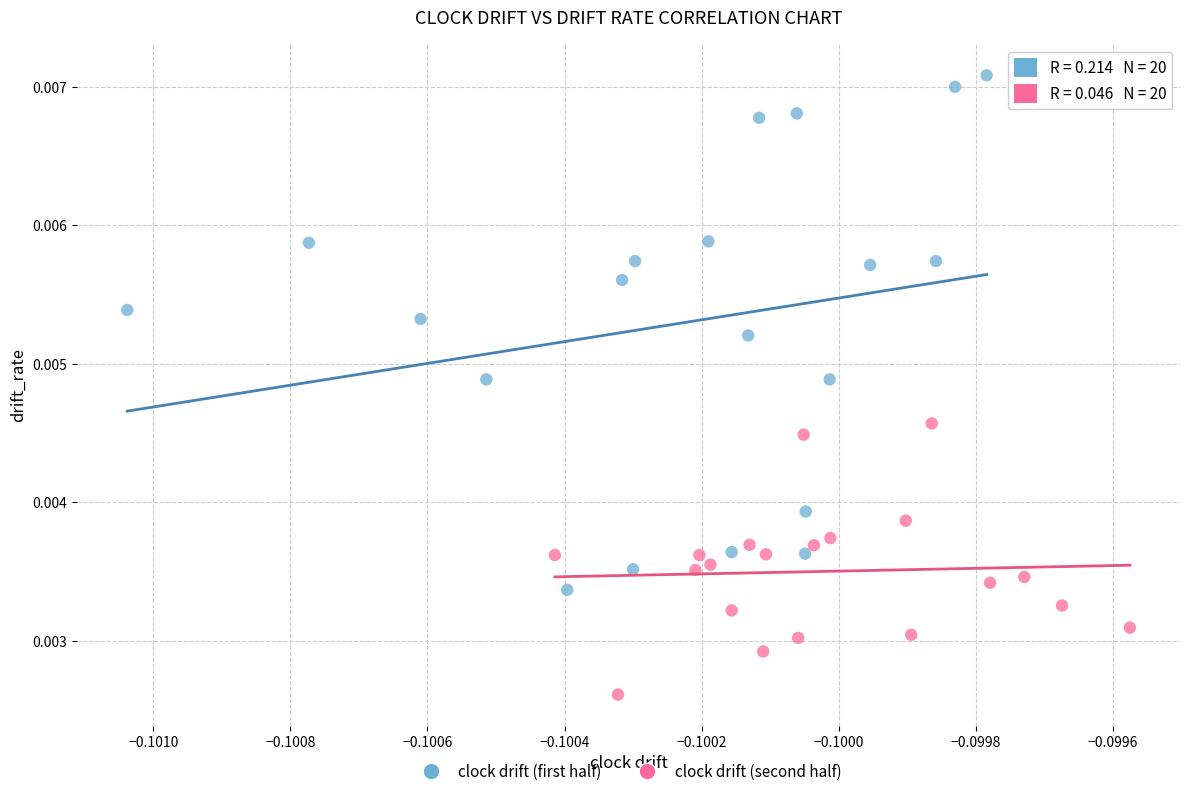

Which series contains the highest Y value?

clock drift (first half)